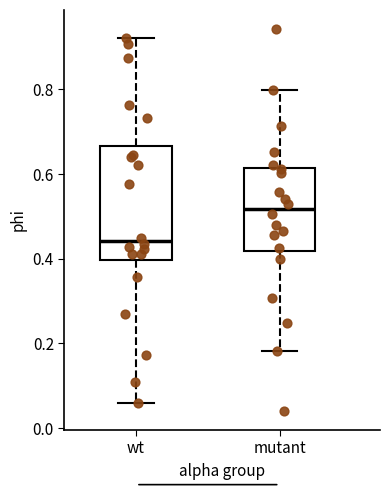

Which box has the lowest median line?

wt